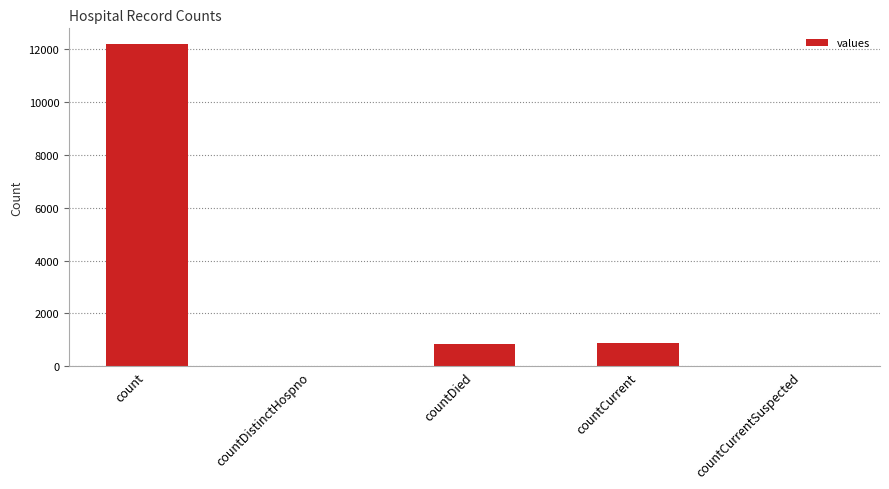

What value does the data have at countDied, to the nearest 10?

850